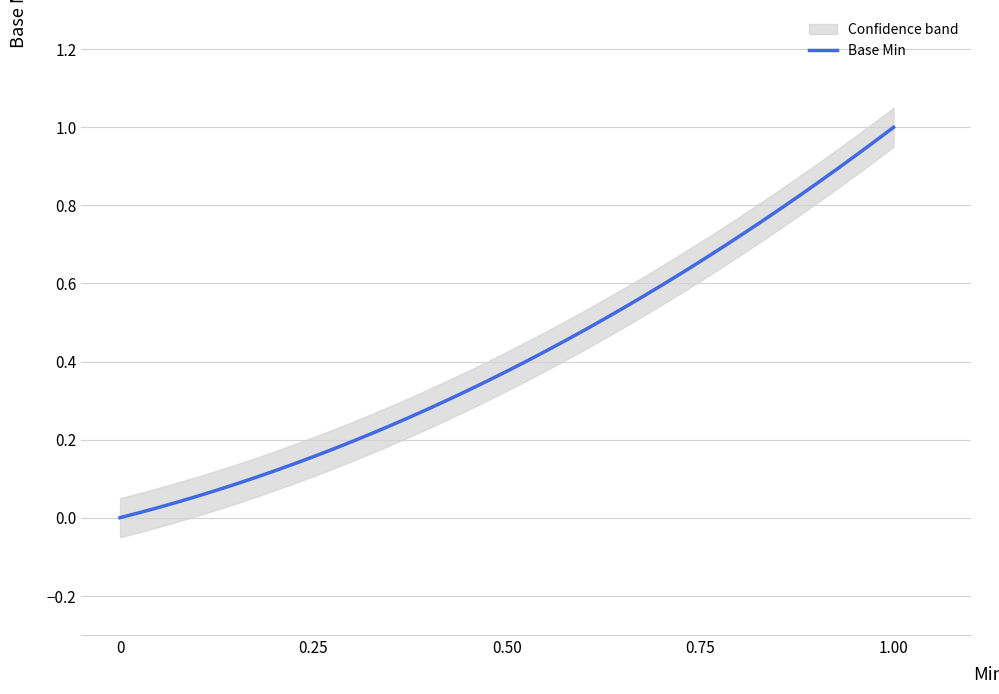

True or false: the data has more than 2 interior local peaks.

False